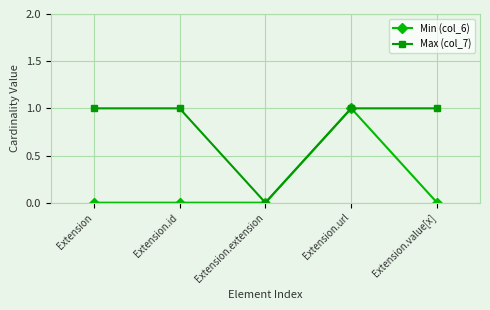

What is the average value of the Max (col_7) series?

1